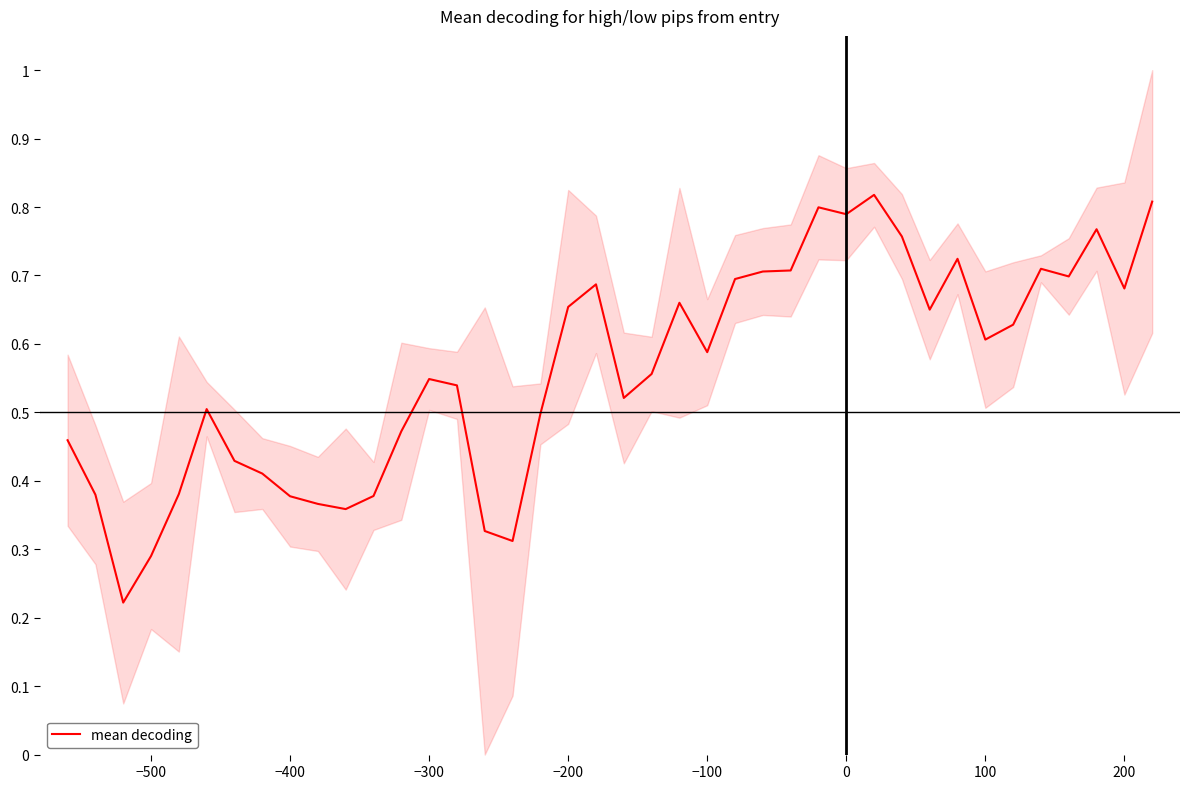

True or false: mean decoding has a value of 0.2 at 100.

False